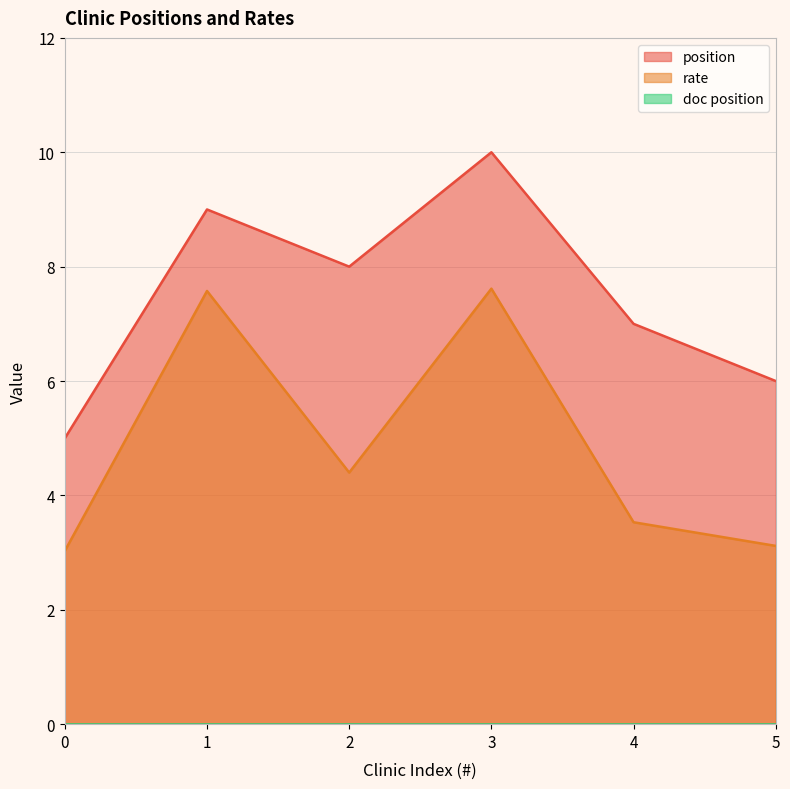

How many data points does each series have?

6